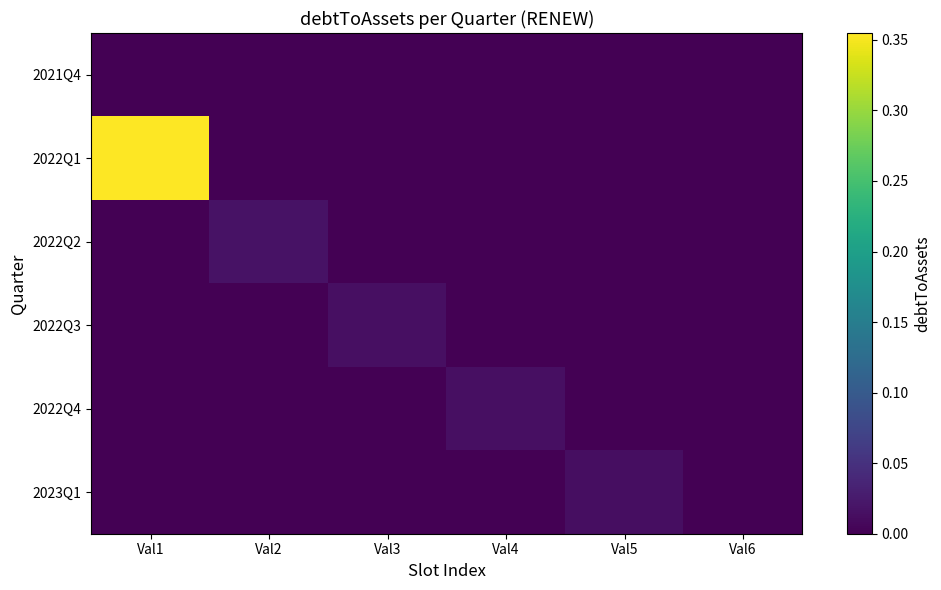

Reading right to left, transcribe all the data shown in this chart.

2021Q4: Val6=0.0	Val5=0.0	Val4=0.0	Val3=0.0	Val2=0.0	Val1=0.0
2022Q1: Val6=0.0	Val5=0.0	Val4=0.0	Val3=0.0	Val2=0.0	Val1=0.4
2022Q2: Val6=0.0	Val5=0.0	Val4=0.0	Val3=0.0	Val2=0.0	Val1=0.0
2022Q3: Val6=0.0	Val5=0.0	Val4=0.0	Val3=0.0	Val2=0.0	Val1=0.0
2022Q4: Val6=0.0	Val5=0.0	Val4=0.0	Val3=0.0	Val2=0.0	Val1=0.0
2023Q1: Val6=0.0	Val5=0.0	Val4=0.0	Val3=0.0	Val2=0.0	Val1=0.0